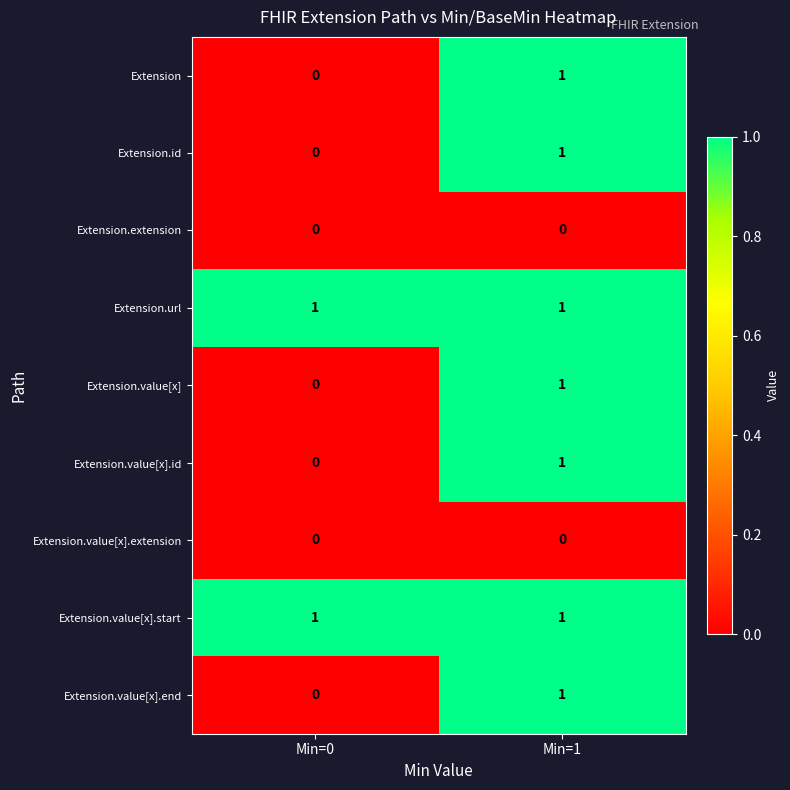

What is the difference between the highest and lowest values at Min=1?

1